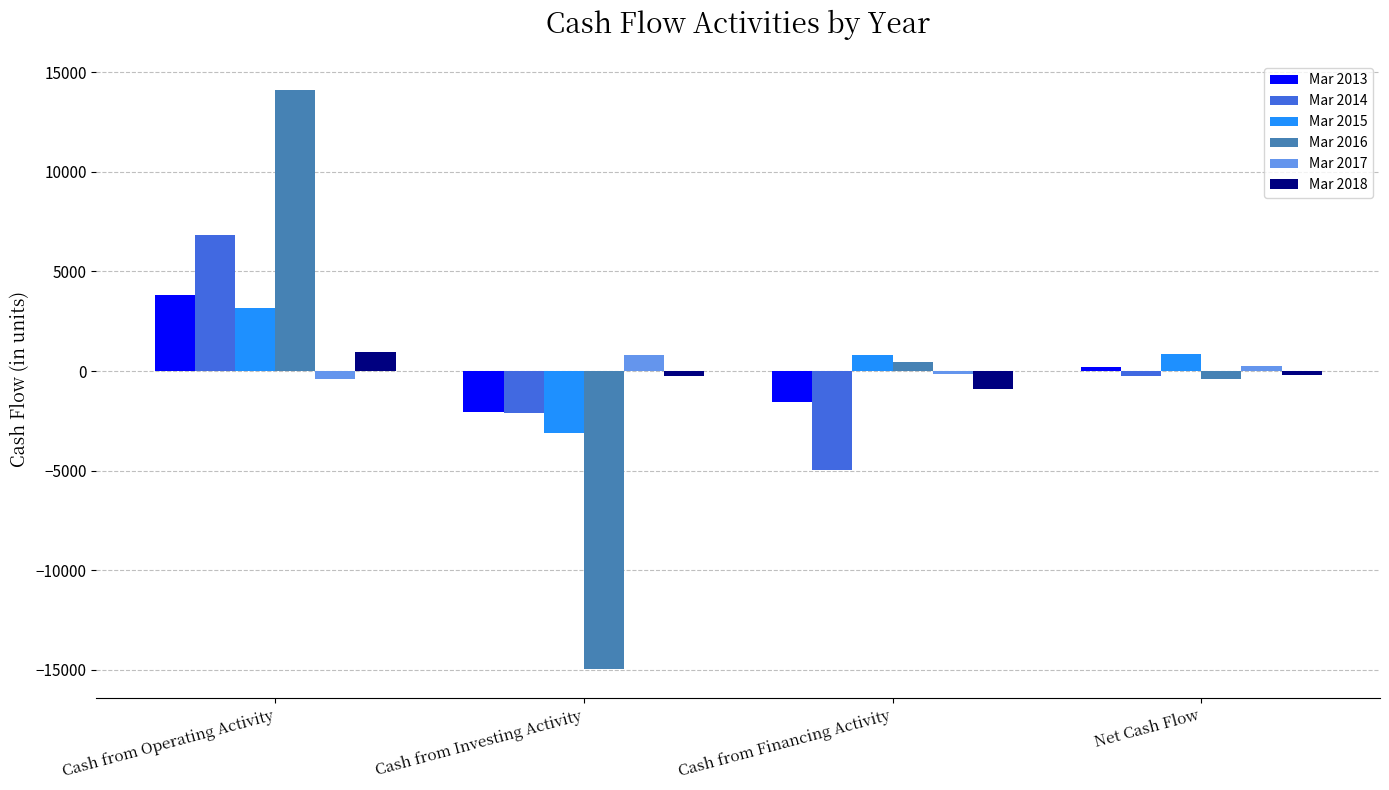

Is it true that Mar 2016 equals -20878 at Cash from Investing Activity?

False